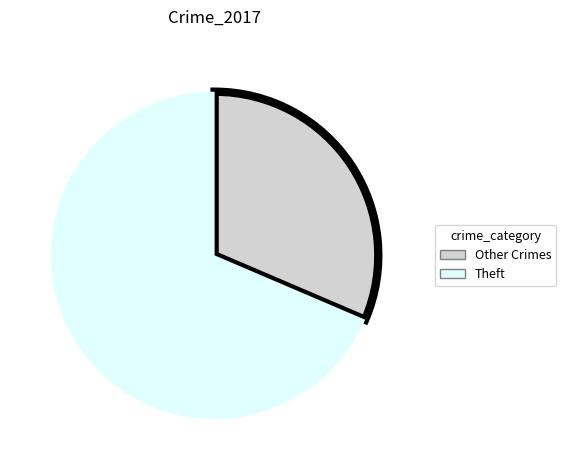

Is there a majority slice in this chart?

Yes